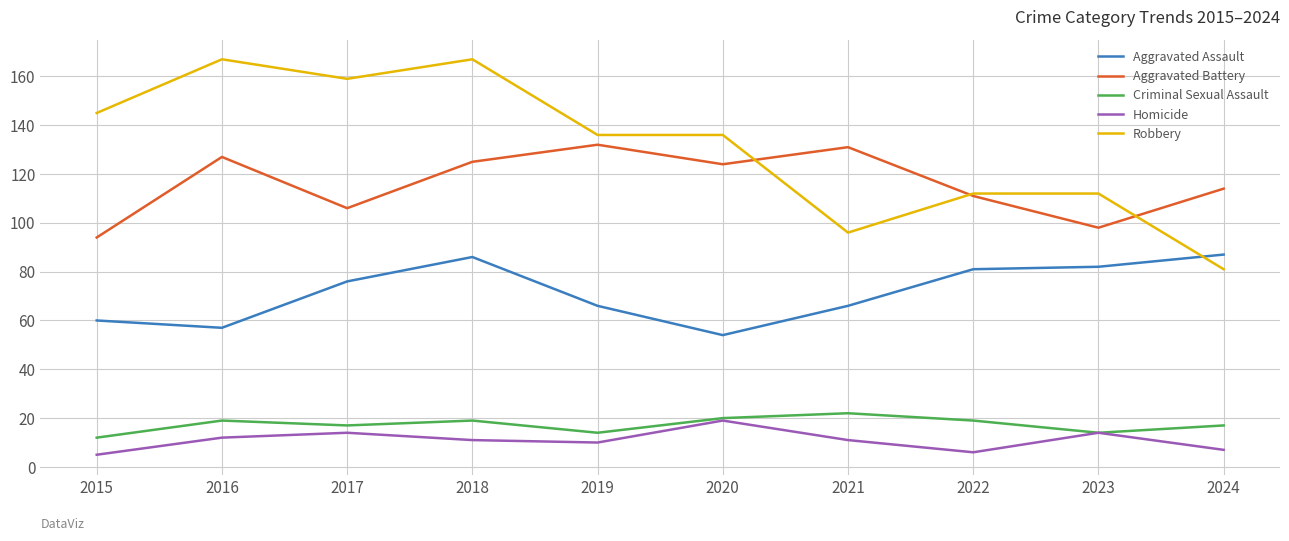

True or false: Aggravated Assault and Homicide intersect in this chart.

False